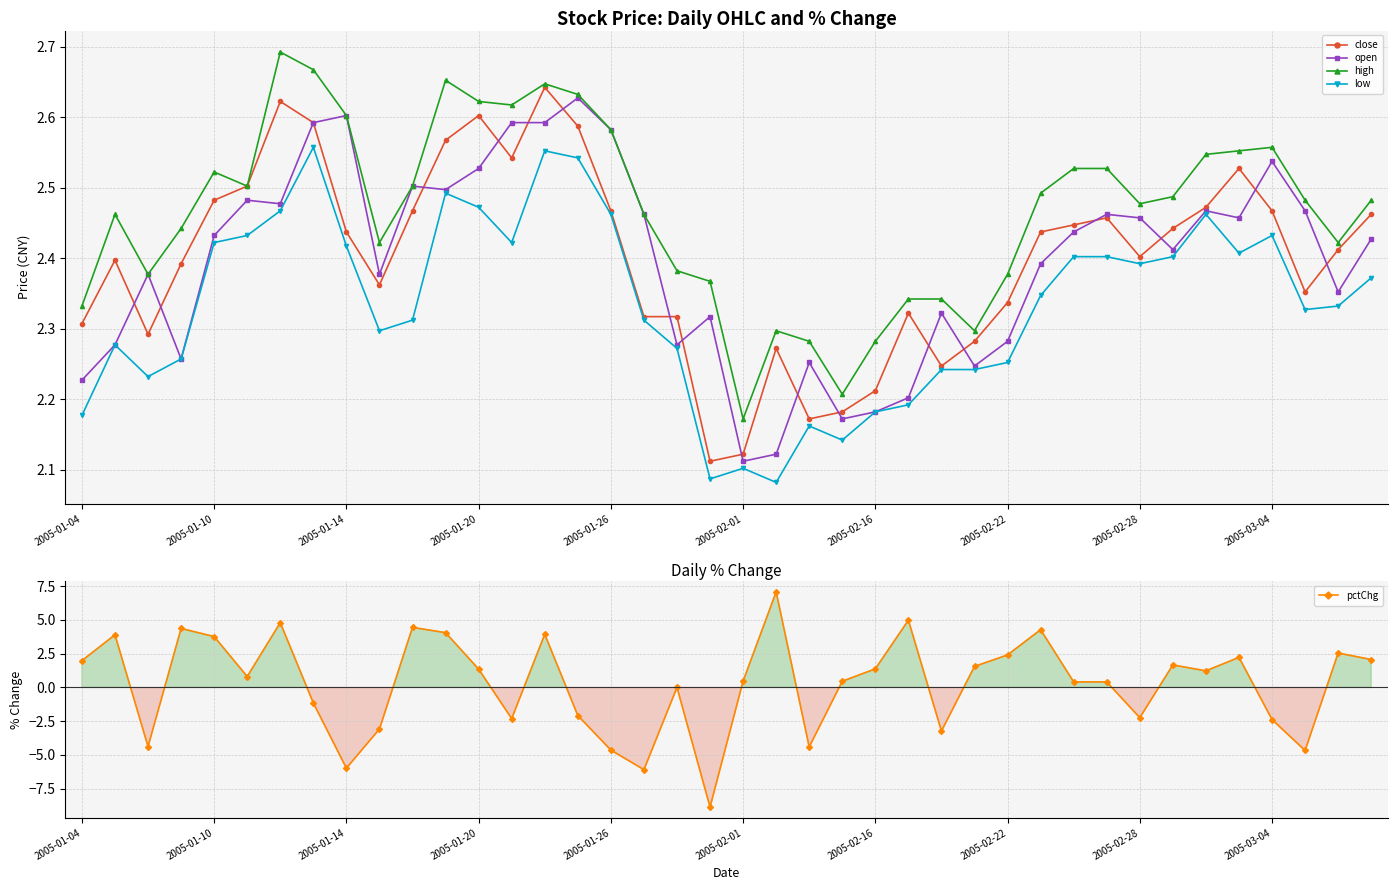

True or false: high has more than 2 points higher than both neighbors.

True